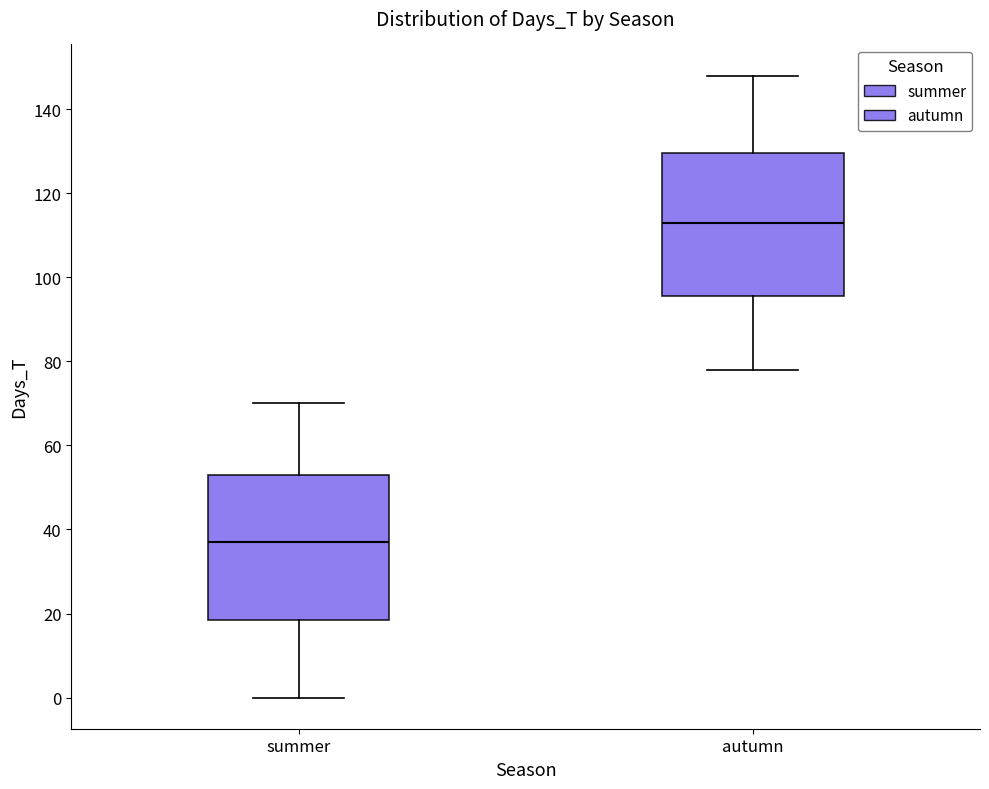

Reading left to right, transcribe this box plot: for each box, give where its median line is, the range the box spans, and where its two whiskers end, as read against the y-axis. The values are not printed on the chart, so give them approximately, as read against the axis.

summer: median 38, box 18 to 54, whiskers 0 to 70
autumn: median 114, box 96 to 130, whiskers 78 to 148